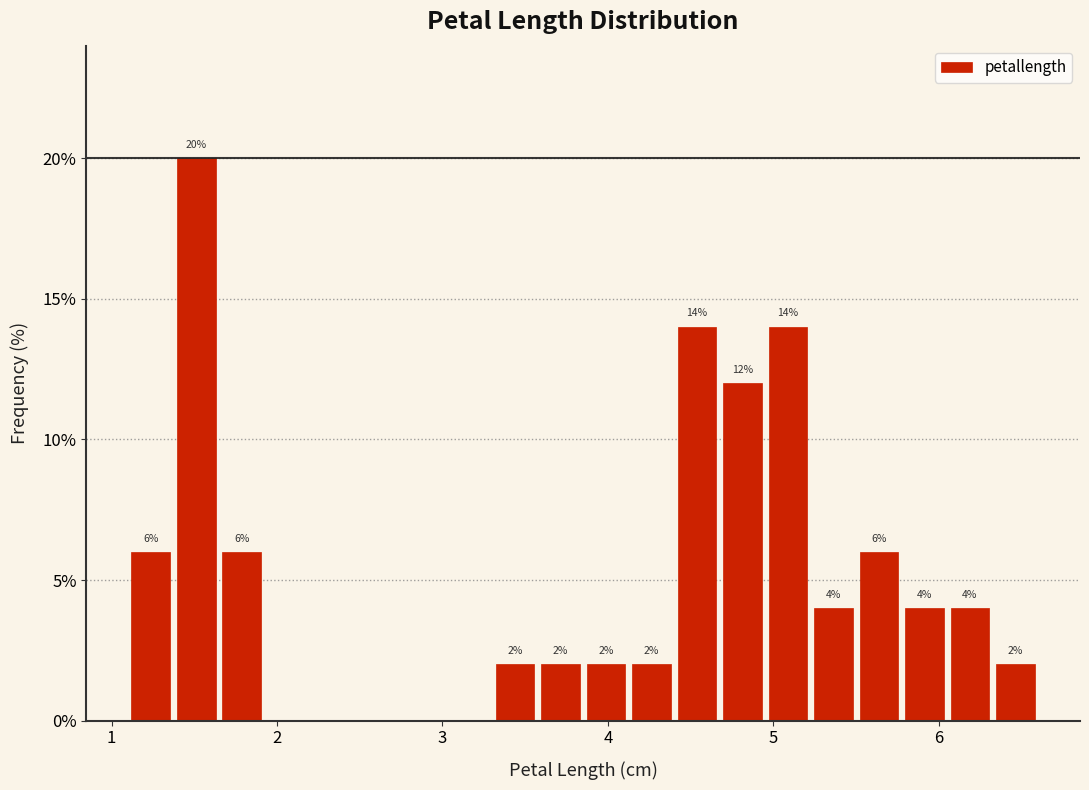

Read against the x-axis, roughly where is the centre of the tallest bar?

1.5